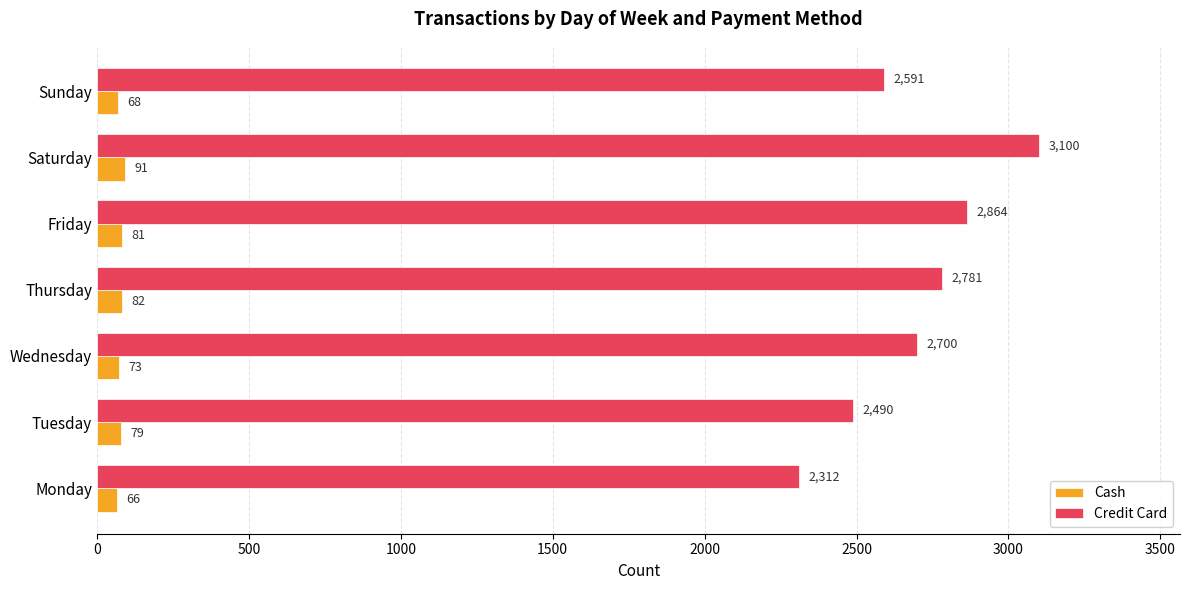

The value of Credit Card at Monday is 733. True or false?

False